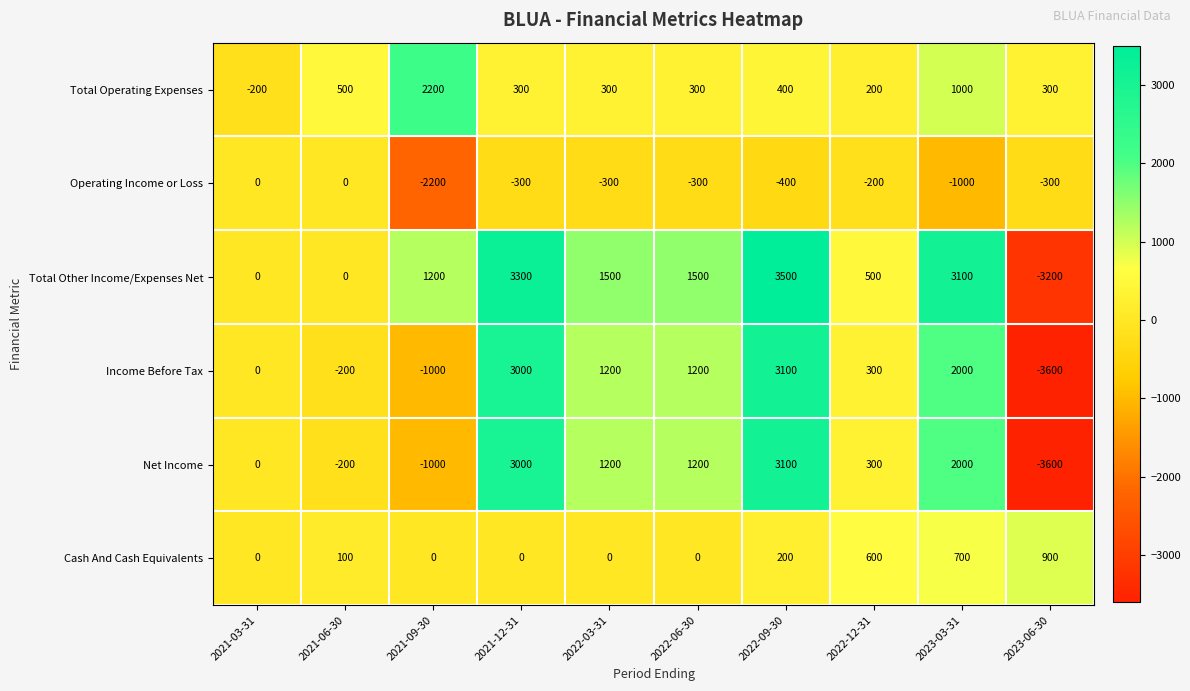

How many distinct data groups are displayed?

6